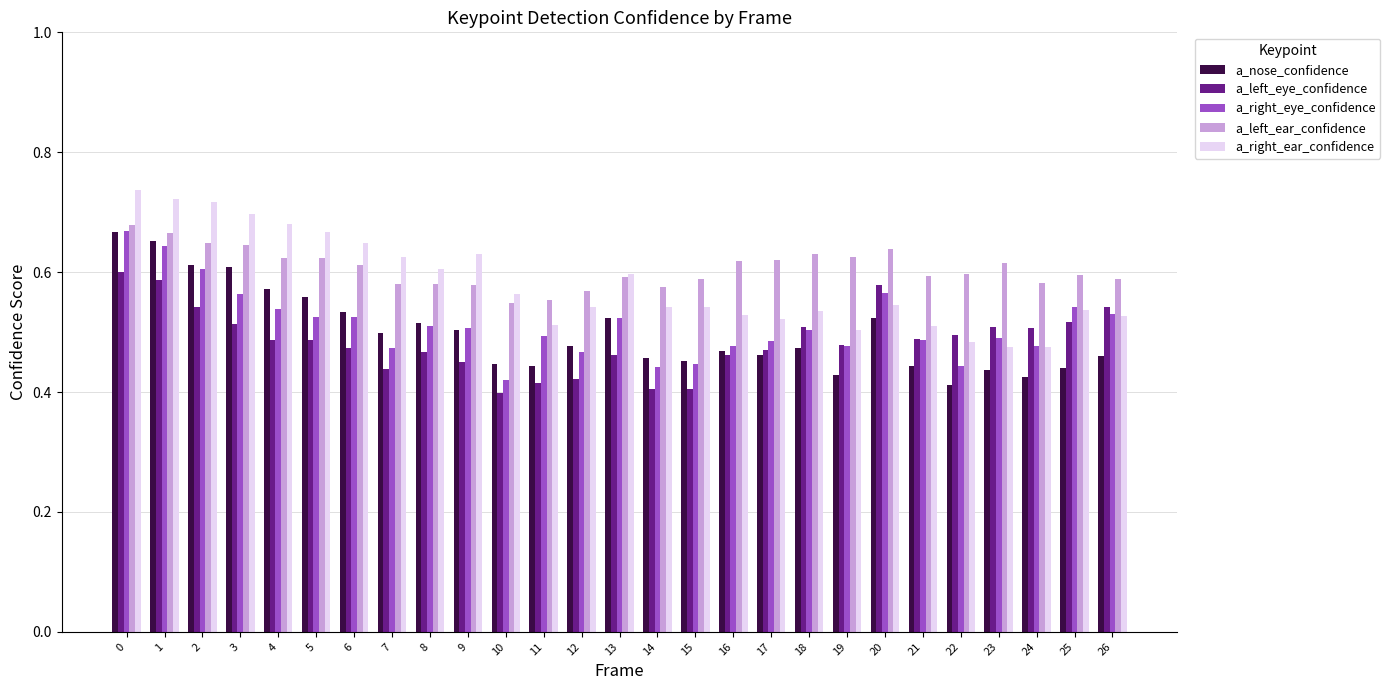

How many bars are there in each group?

5